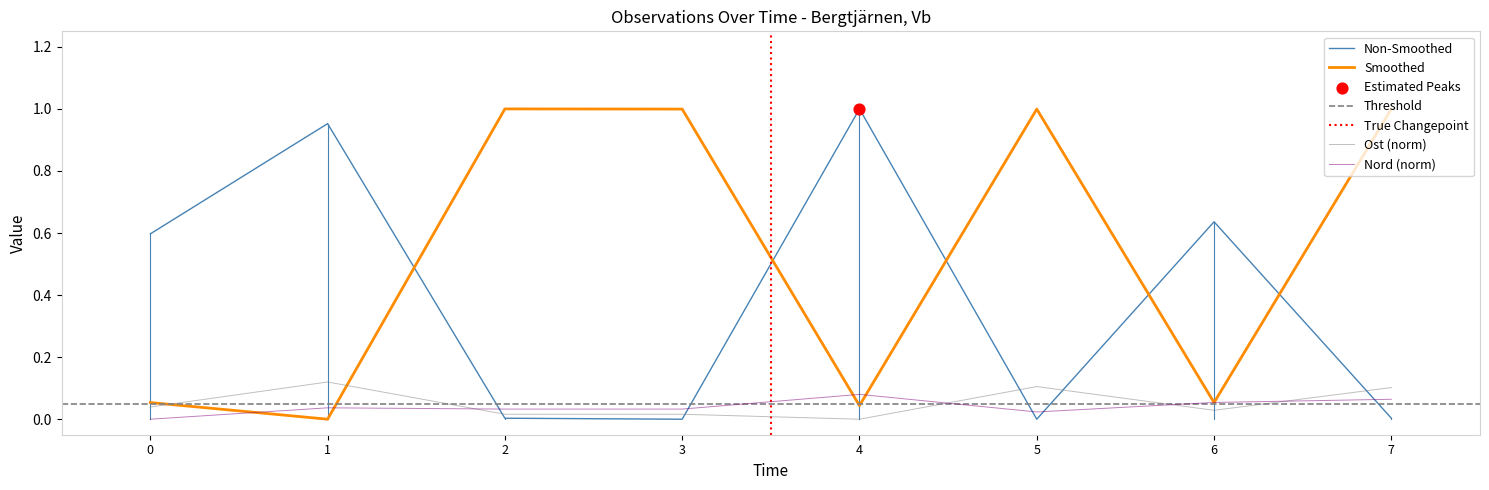

At how many categories does at least one series exceed 0?

8